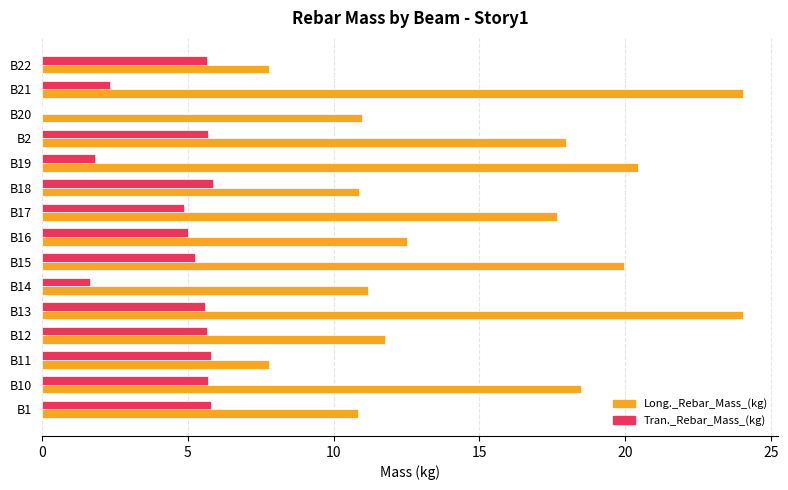

What is the highest value of the Long._Rebar_Mass_(kg) series?

24.1